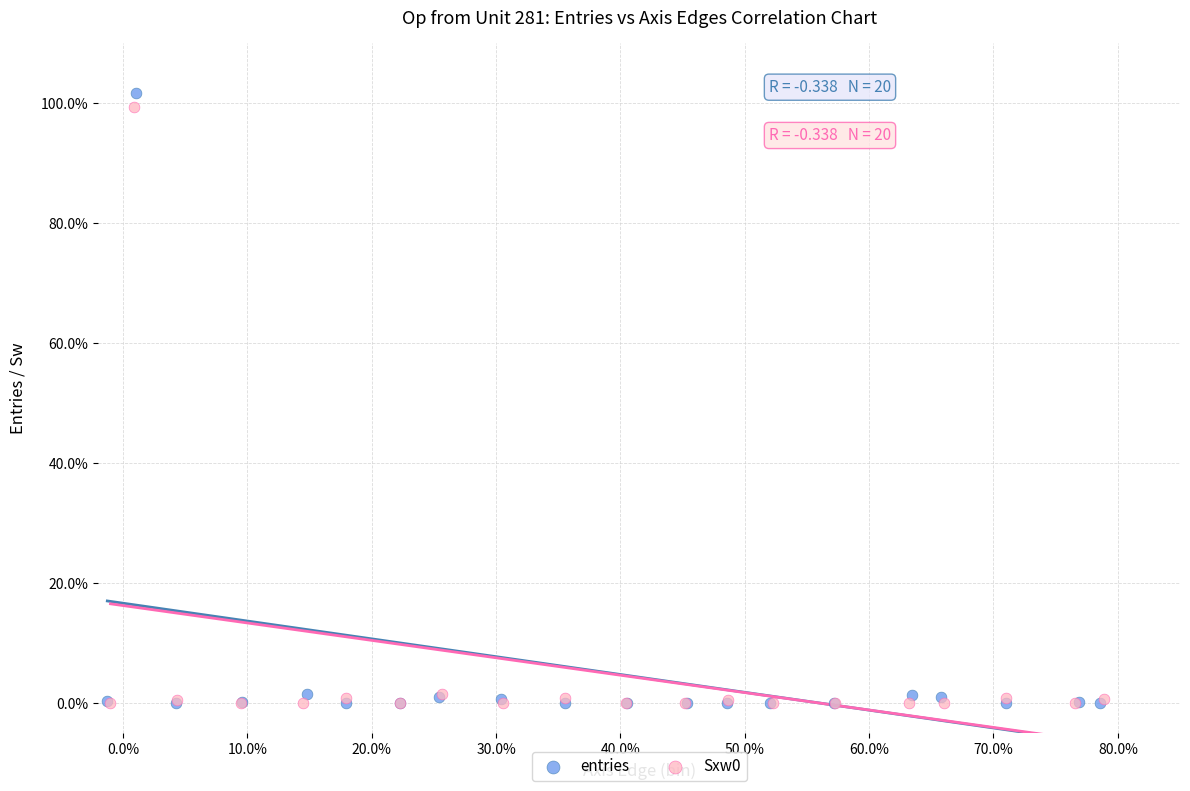

Which series has the widest spread of Y values?

entries